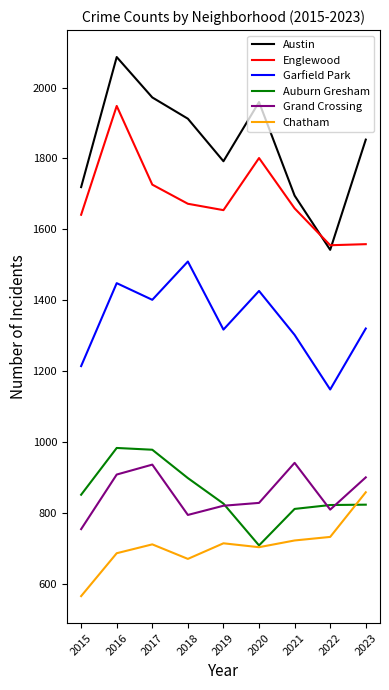

The value of Garfield Park at 2017 is 2295. True or false?

False